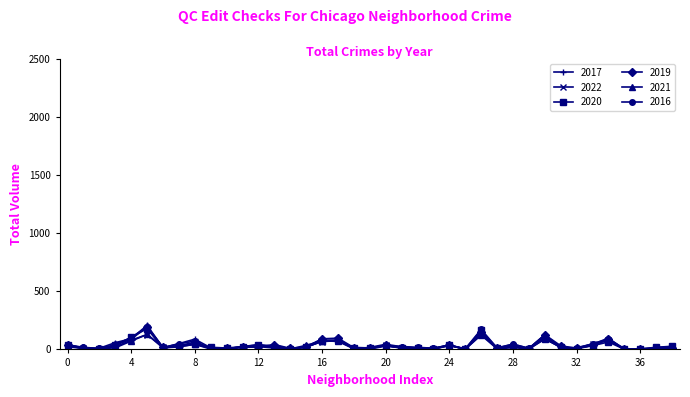

True or false: 2022 has more than 0 interior local peaks.

True